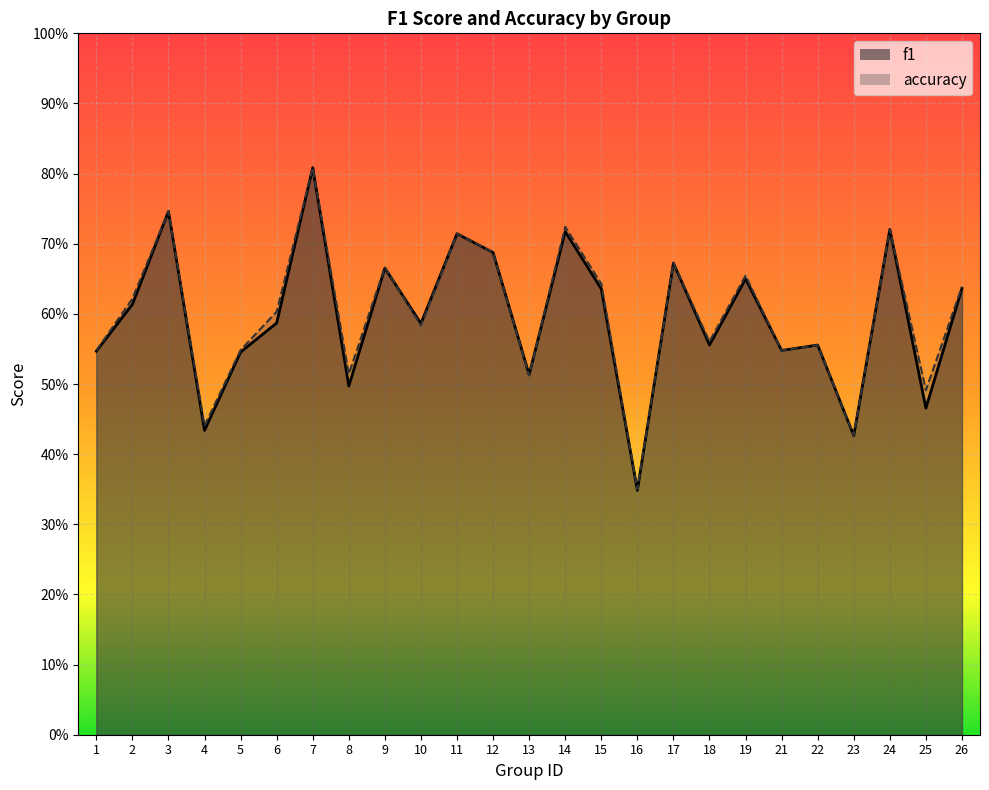

At 7, list the series in order from largest to smallest.

accuracy, f1